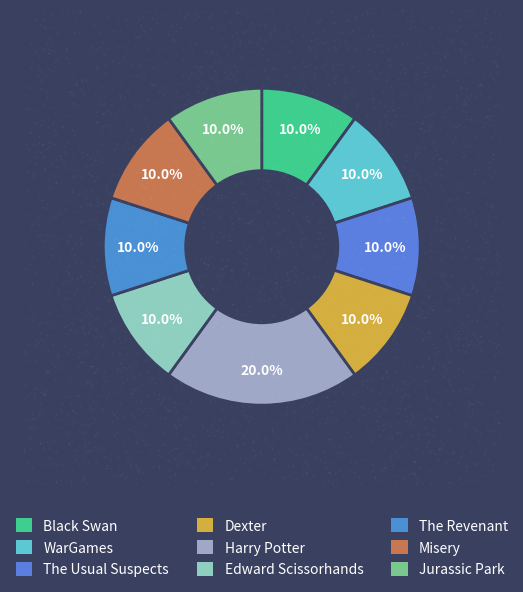

To the nearest percent, what is the average slice percentage?

10%